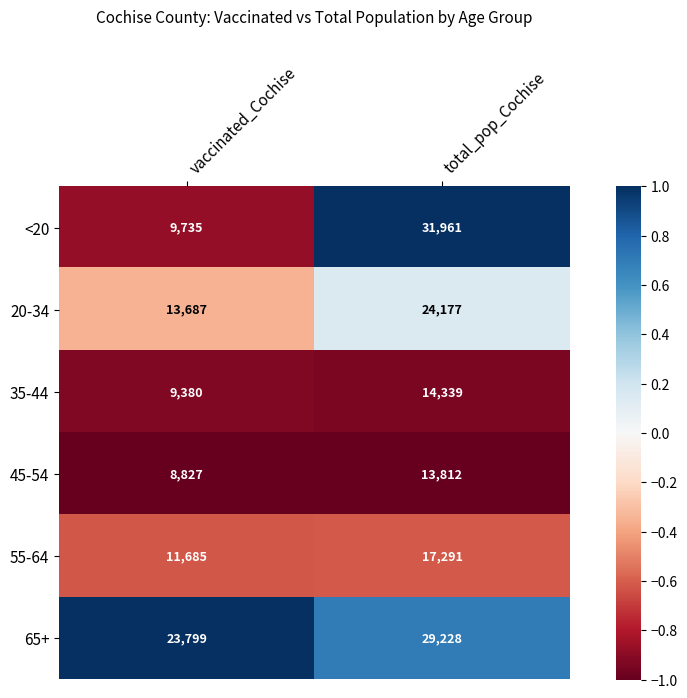

Is it true that 45-54 equals 13812 at total_pop_Cochise?

True